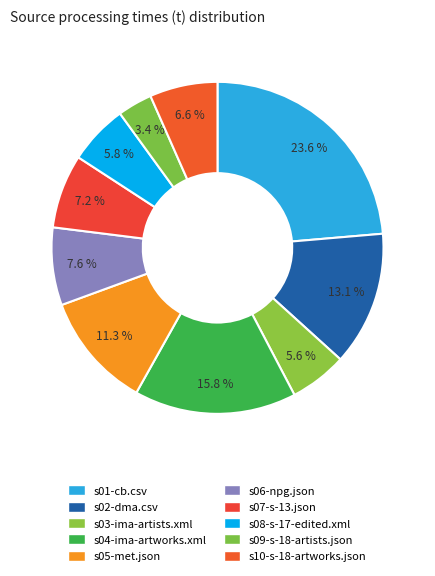

What percentage is the s04-ima-artworks.xml slice, to the nearest percent?

16%